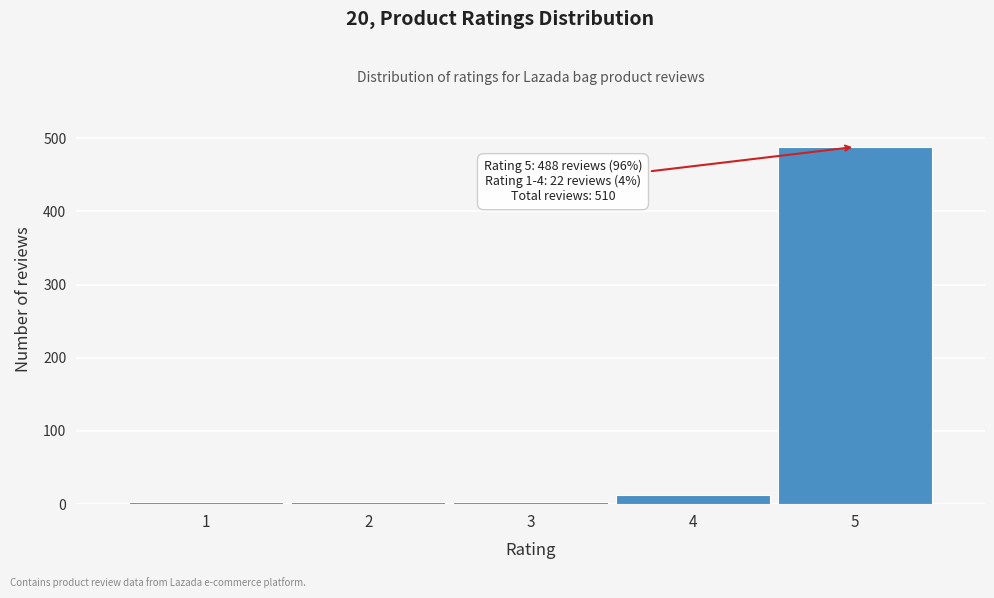

Reading left to right, list all the values displayed in this chart.

1=3	2=3	3=3	4=13	5=488